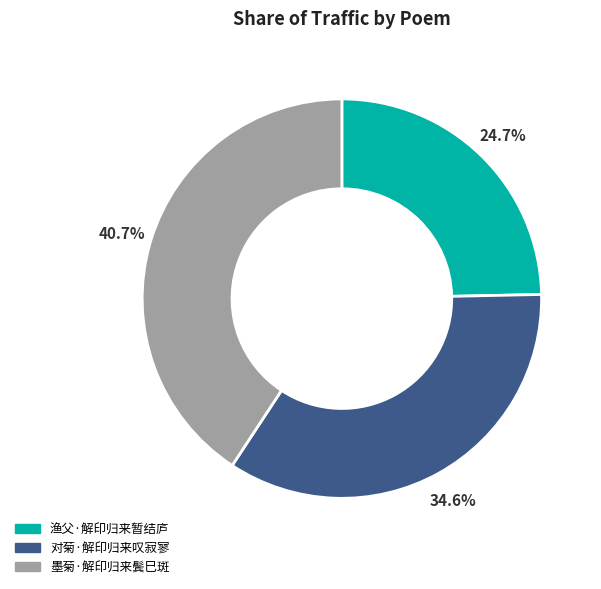

Is there any slice that represents more than half of the pie?

No